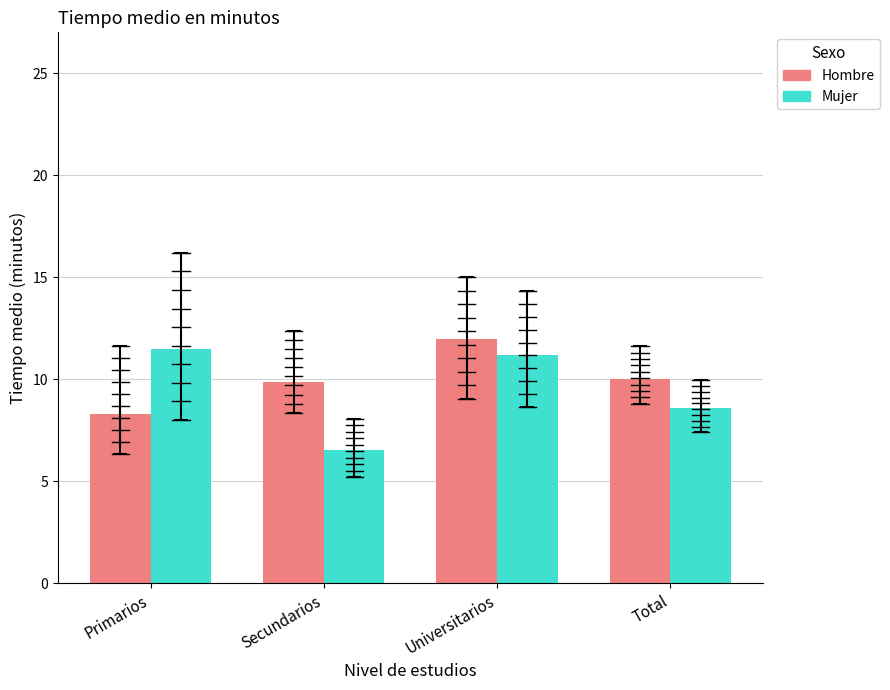

Which series has the widest spread of values?

Mujer